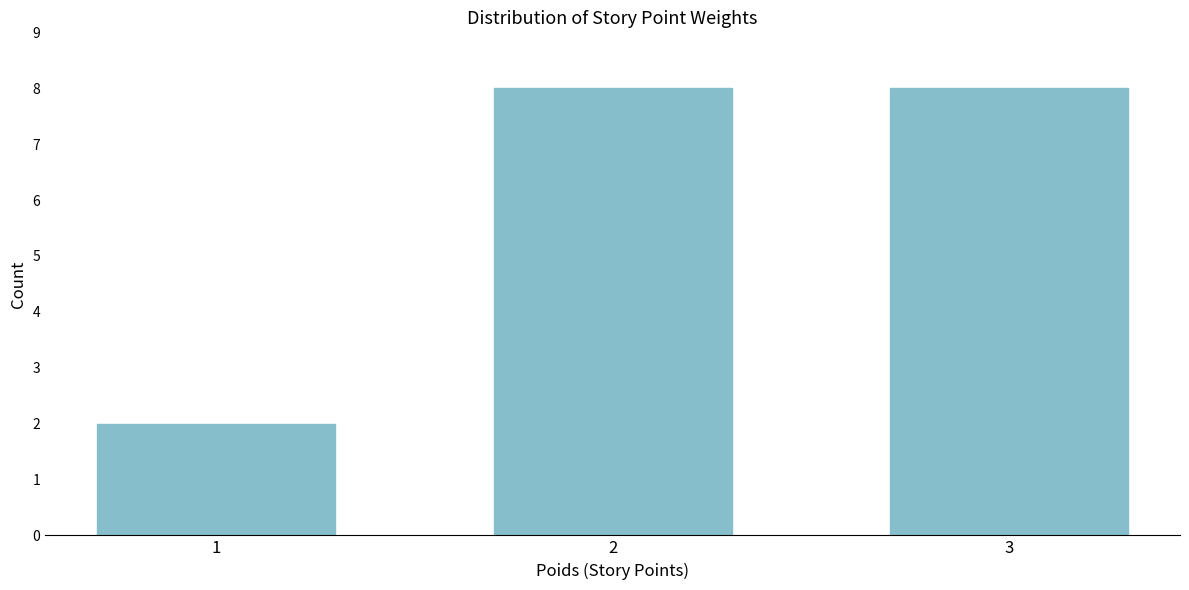

Reading left to right, what are all the values shown in this chart?

1=2	2=8	3=8